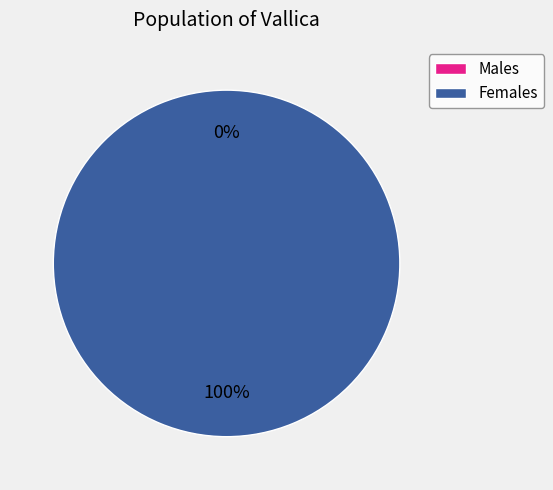

True or false: 1461890044 accounts for 100% of the total.

True